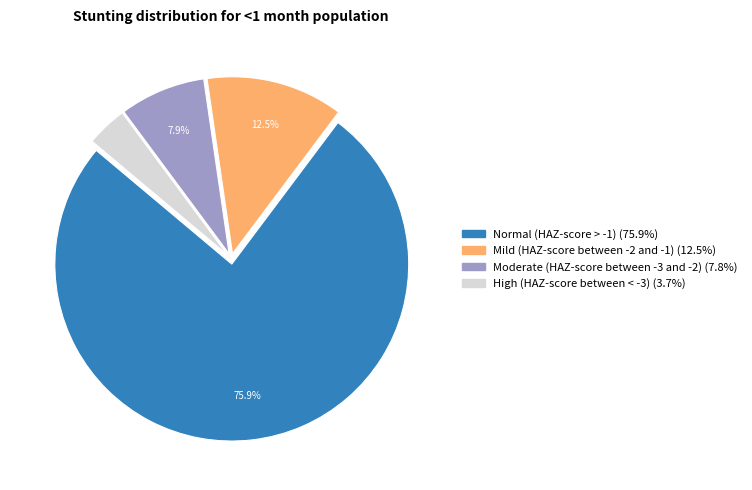

Is Mild (HAZ-score between -2 and -1) the majority of the pie?

No